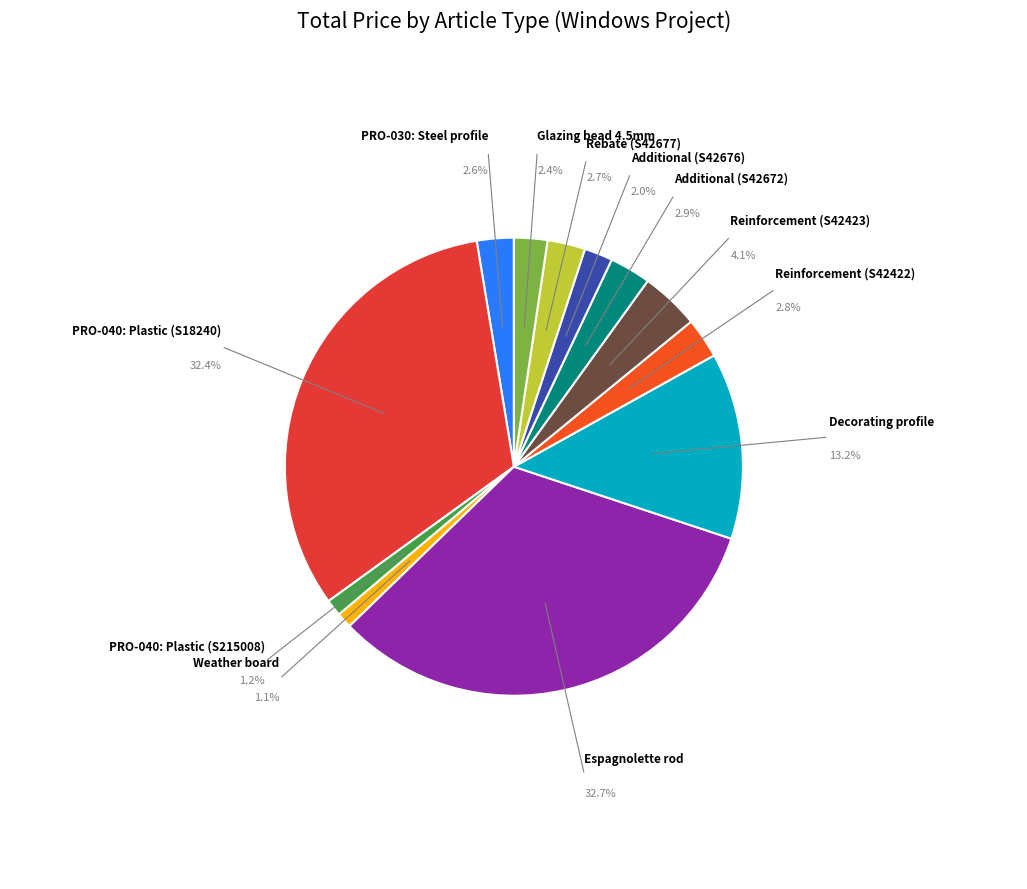

Do Additional (S42672) and Decorating profile together represent more than half of the pie?

No